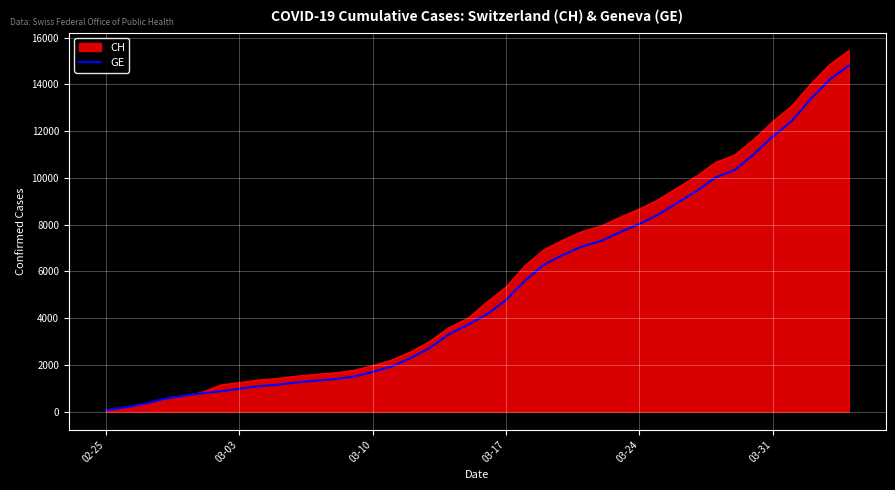

What is the greatest value displayed?

15450